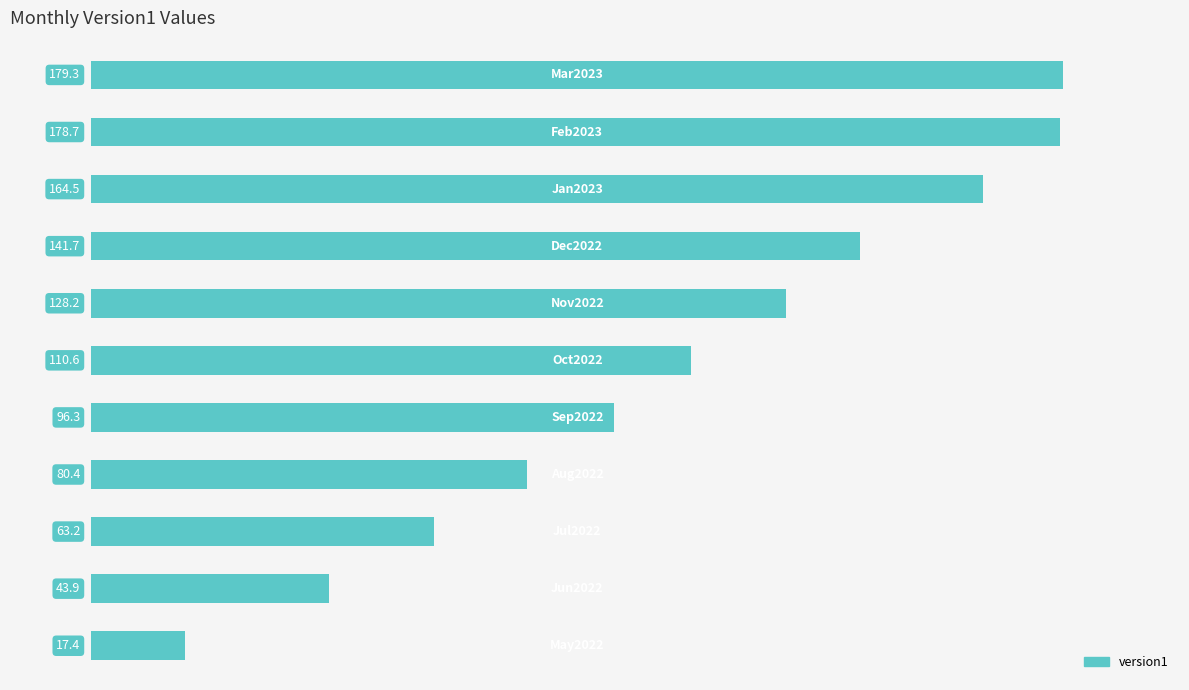

Reading top to bottom, extract all data points from this chart.

179.3	178.7	164.5	141.7	128.2	110.6	96.3	80.4	63.2	43.9	17.4